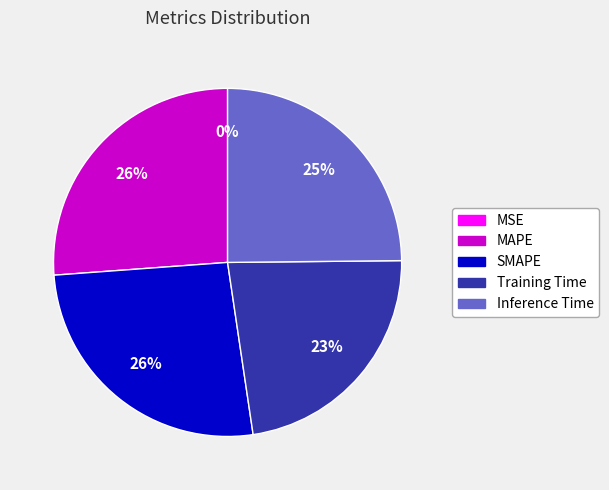

Which has a higher value, MAPE or Training Time?

MAPE